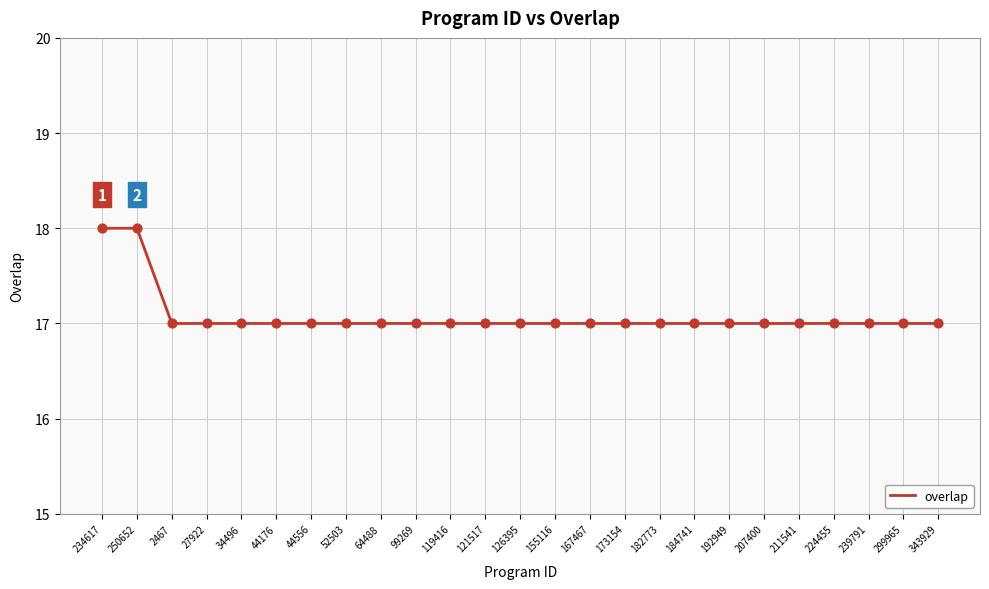

Which has a higher value, 250652 or 2467?

250652